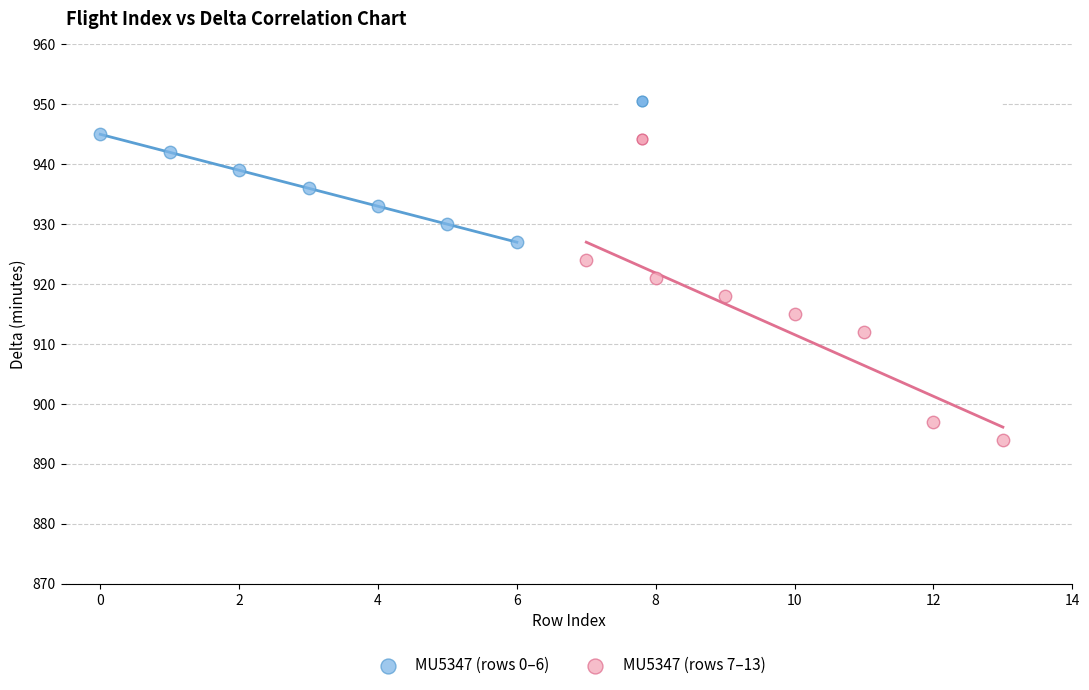

Which series has the largest Y range (max minus min)?

MU5347 (rows 7–13)